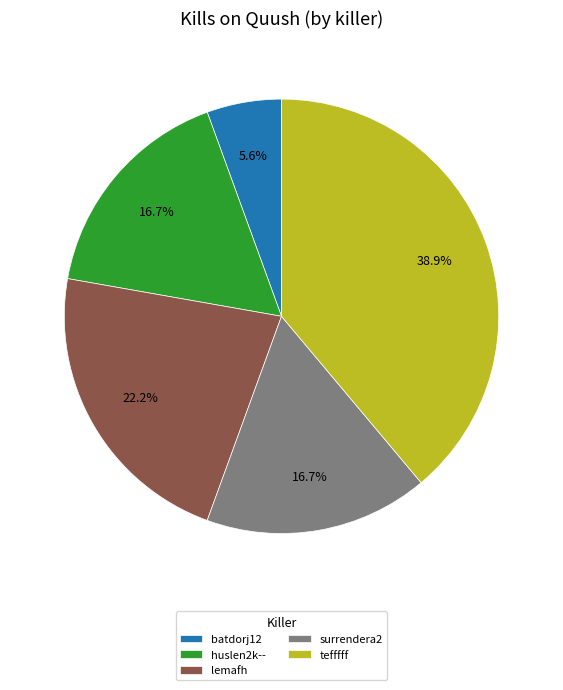

Which has a higher value, surrendera2 or tefffff?

tefffff